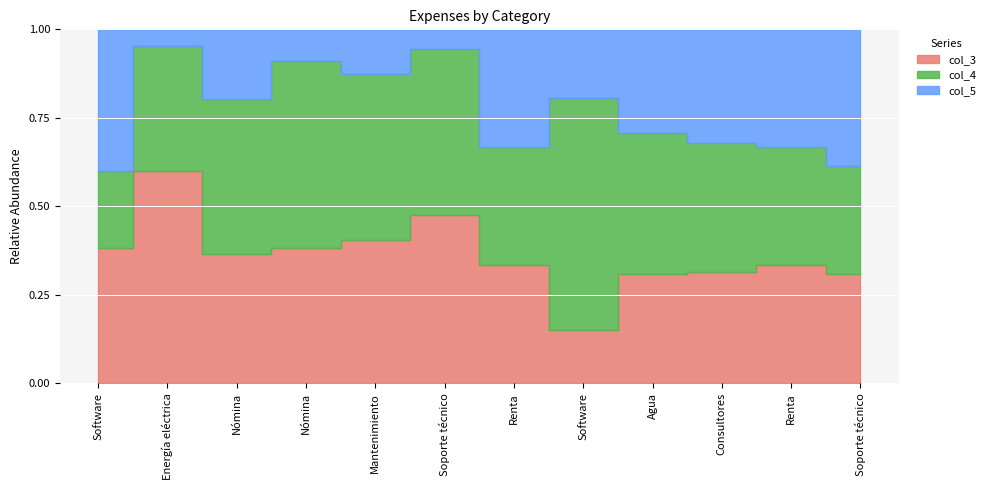

Which series has the largest range (max minus min)?

col_5